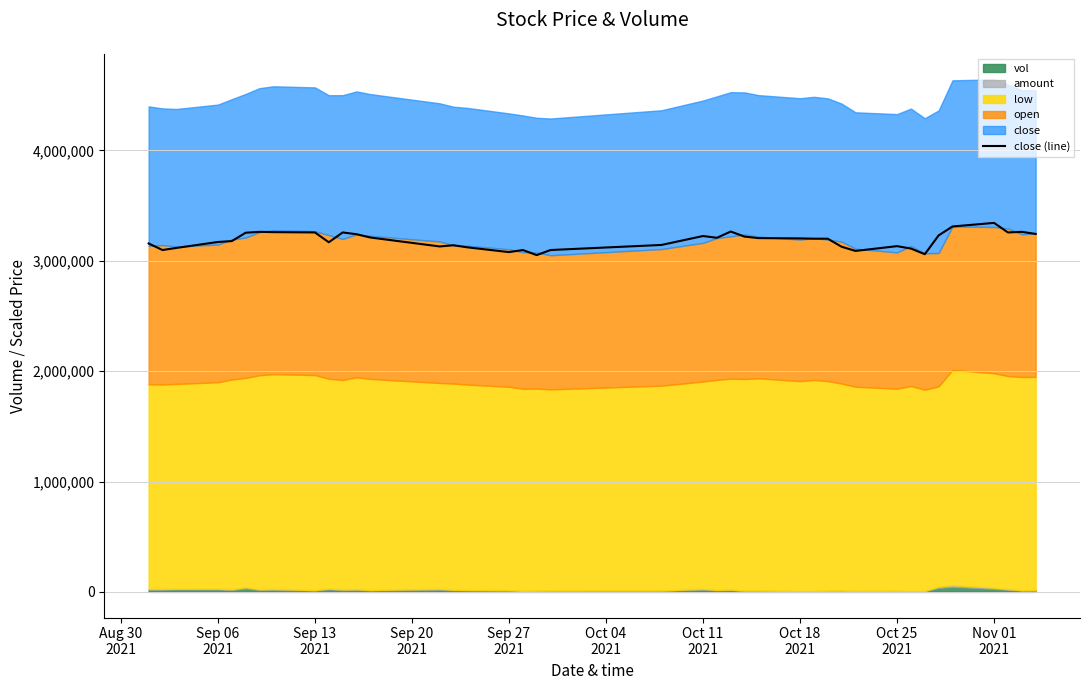

What is the lowest value of the close (line) series?

3052169.5